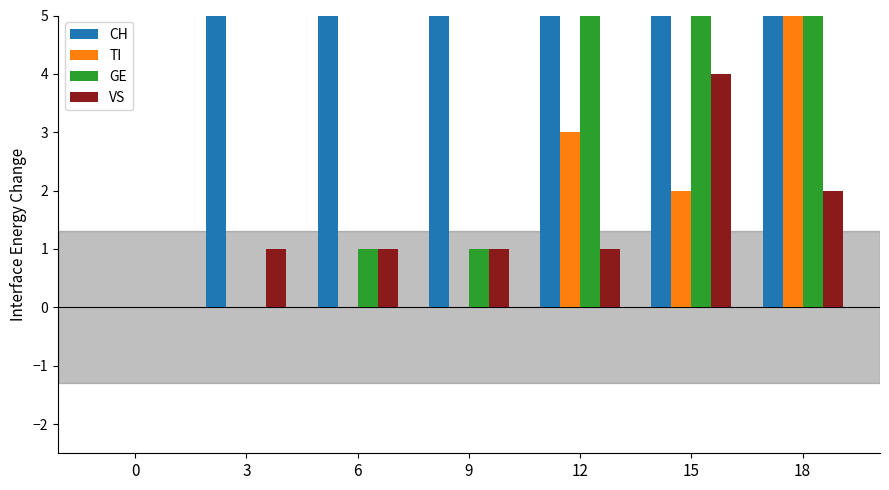

Reading left to right, extract all data points from this chart.

CH: 0	9	9	15	35	52	65
TI: 0	0	0	0	3	2	6
GE: 0	0	1	1	7	8	9
VS: 0	1	1	1	1	4	2